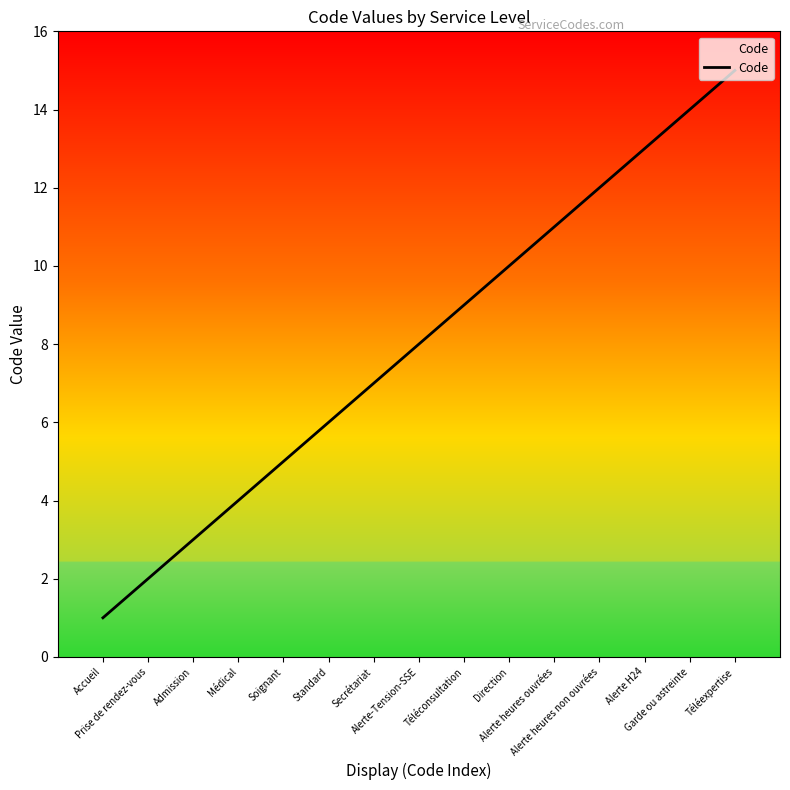

What is the difference between the values at Garde ou astreinte and Médical?

10